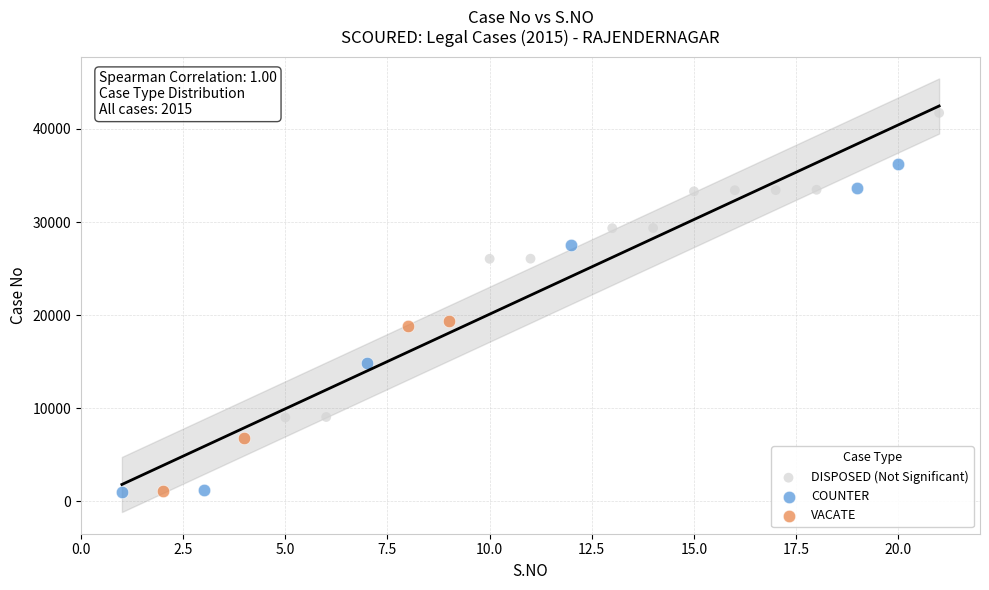

Which series contains the highest Y value?

DISPOSED (Not Significant)